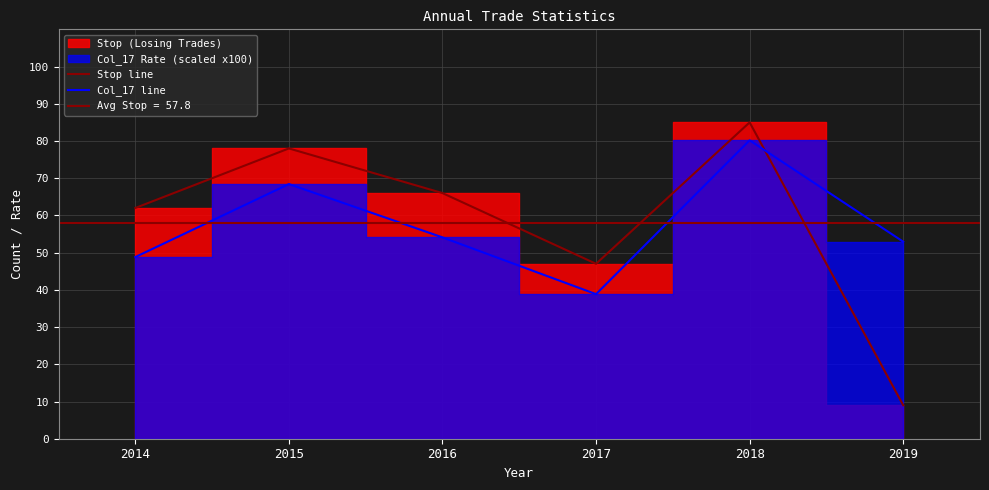

What is the spread (max minus min) of values at 2019?

43.9